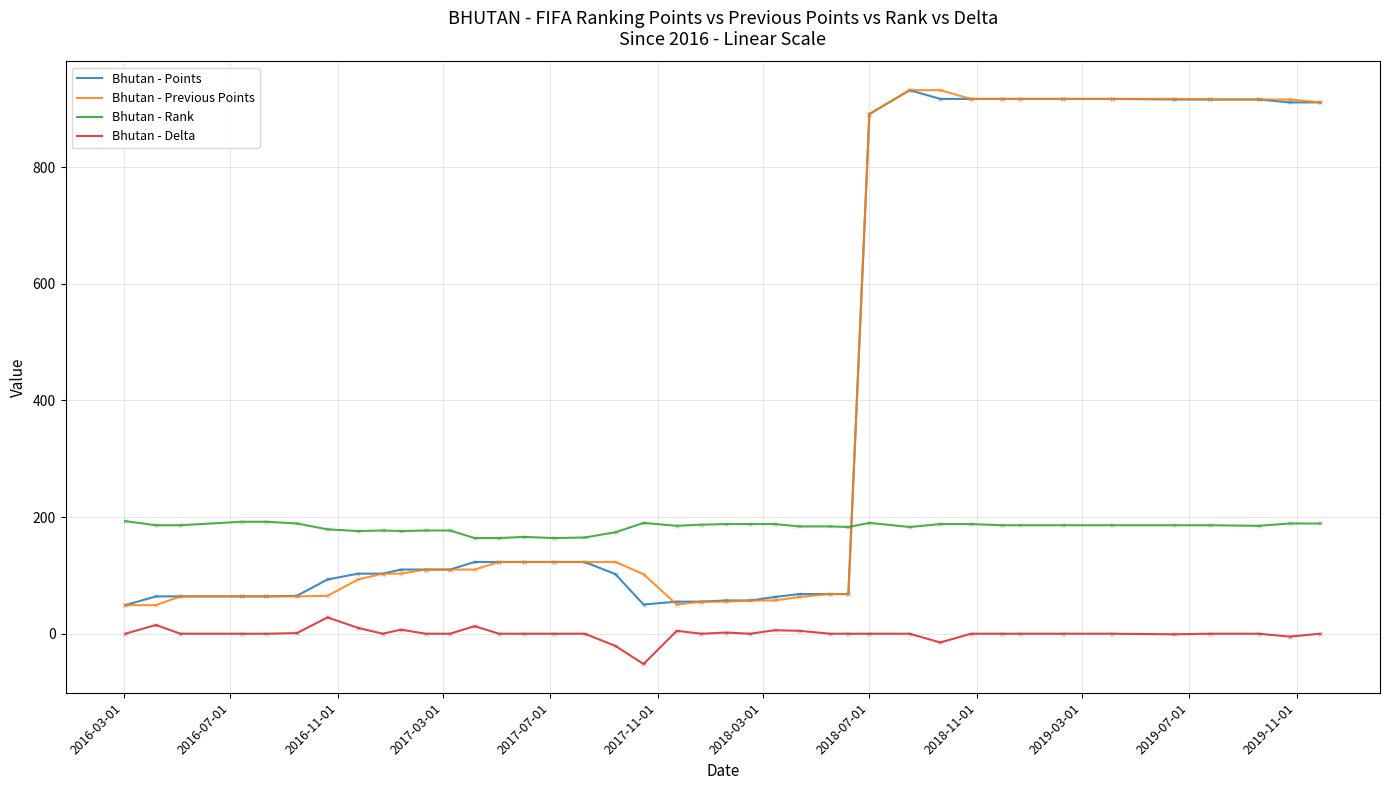

What is the maximum value shown in the chart?

932